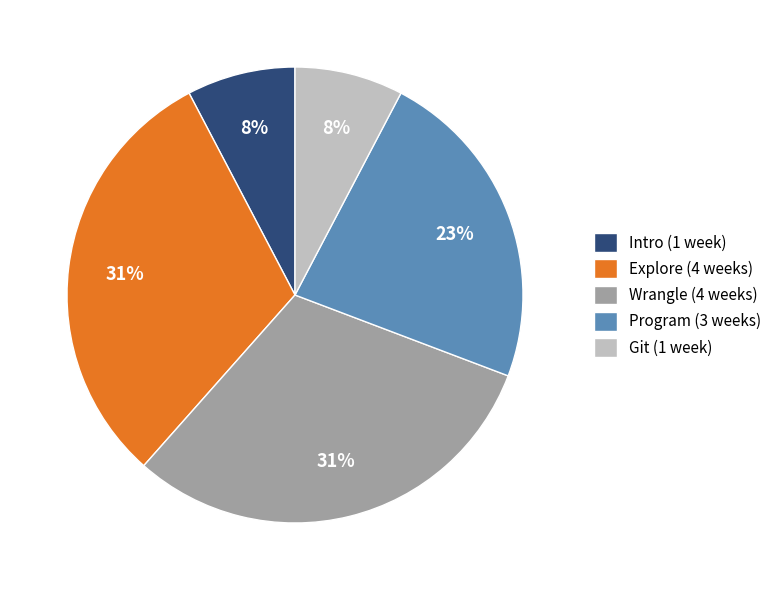

The Wrangle slice represents 31% of the pie. True or false?

True